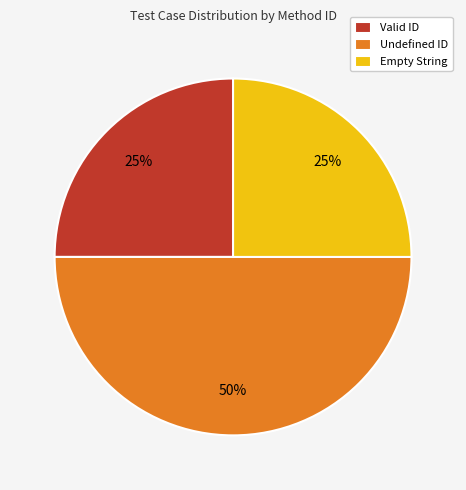

Which category has the biggest portion of the pie?

Undefined ID